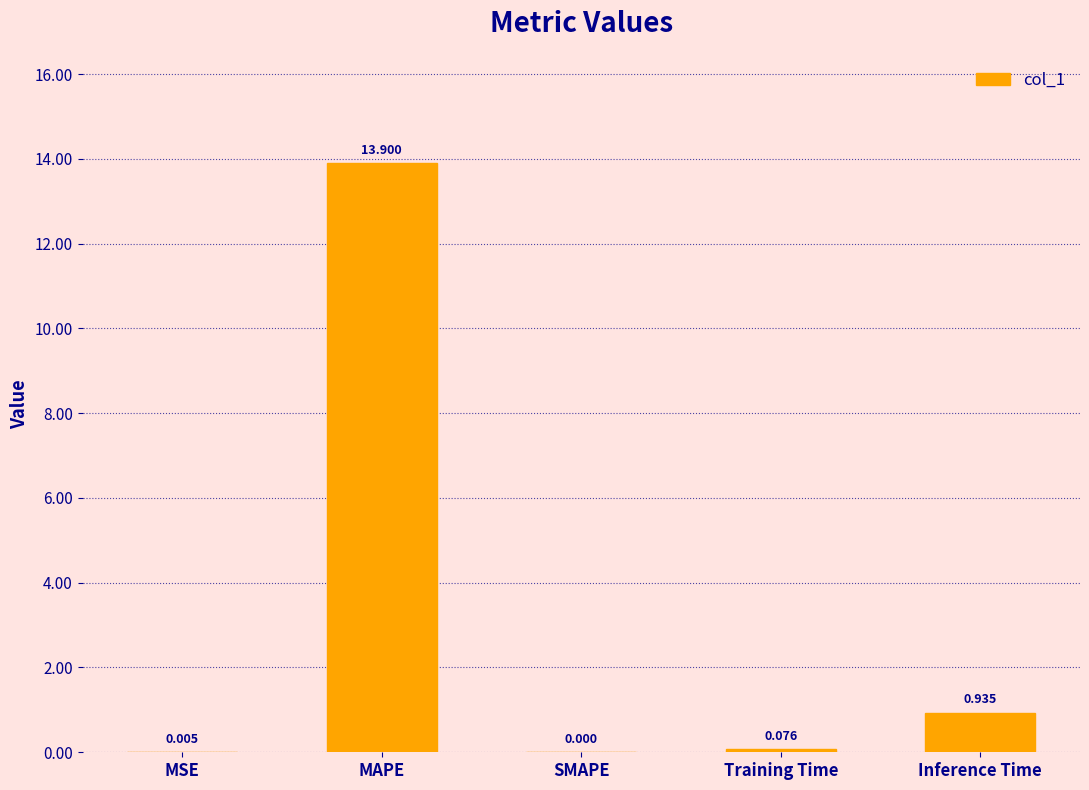

Between Training Time and SMAPE, which is larger?

Training Time